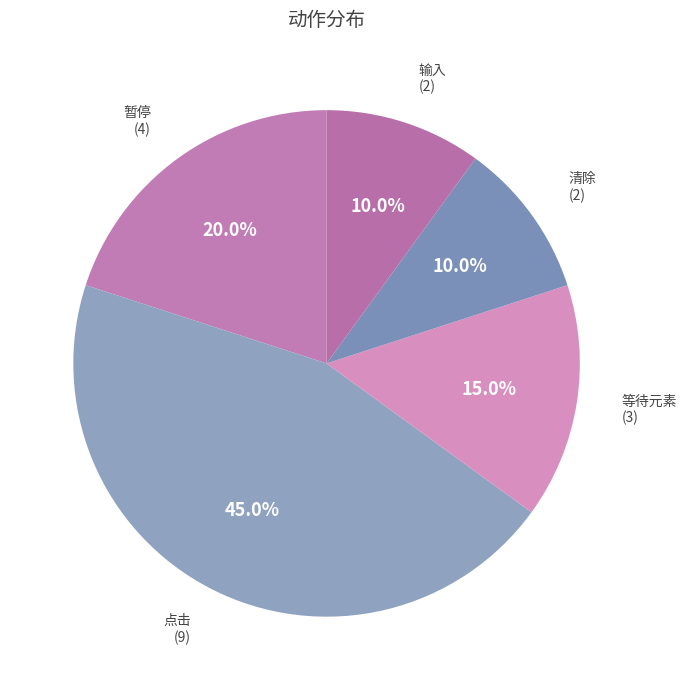

Count the number of slices in the pie.

5